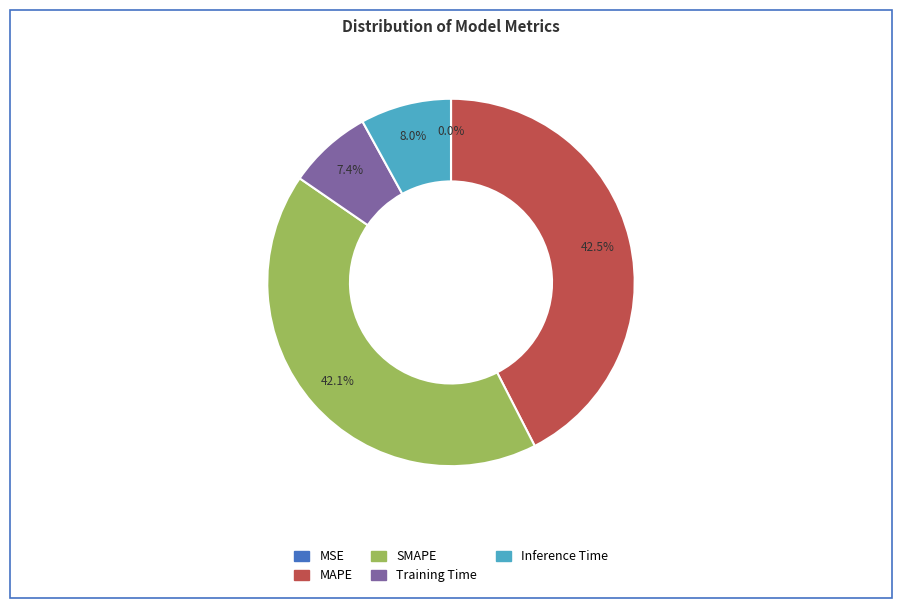

Is there a majority slice in this chart?

No